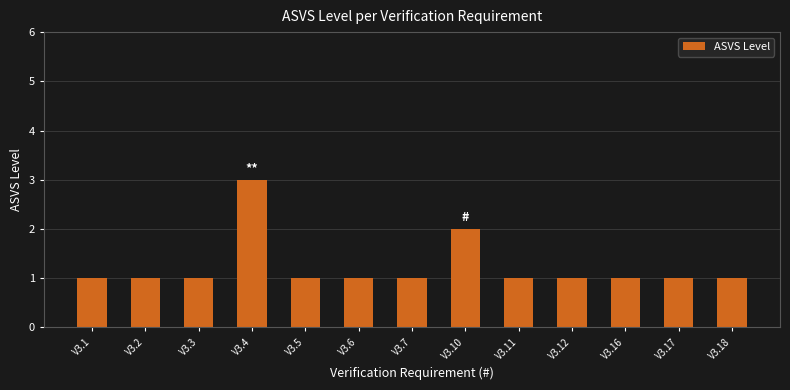

What is the difference between the maximum and minimum values?

2